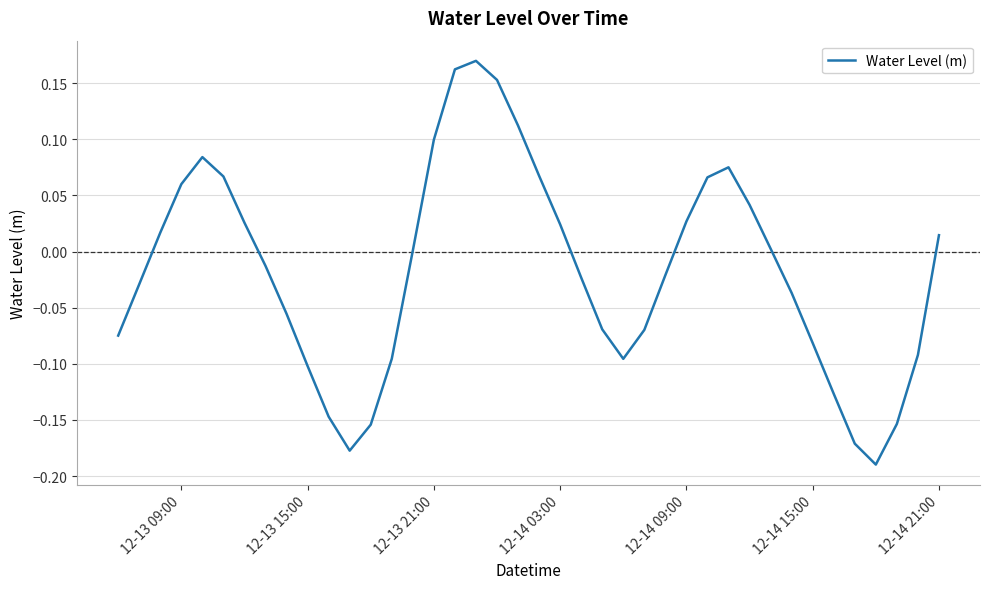

Does the chart have visible grid lines?

Yes